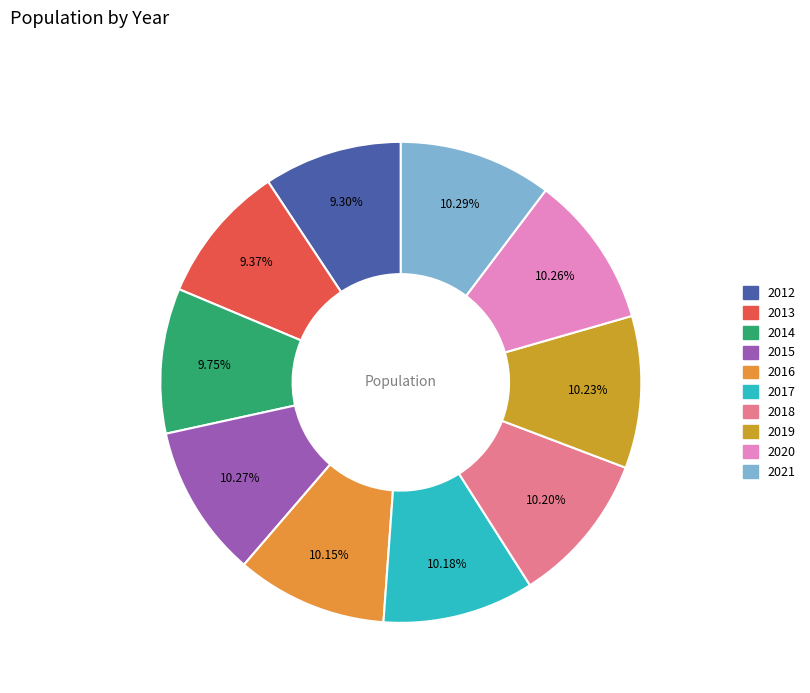

Is 2021 the majority of the pie?

No